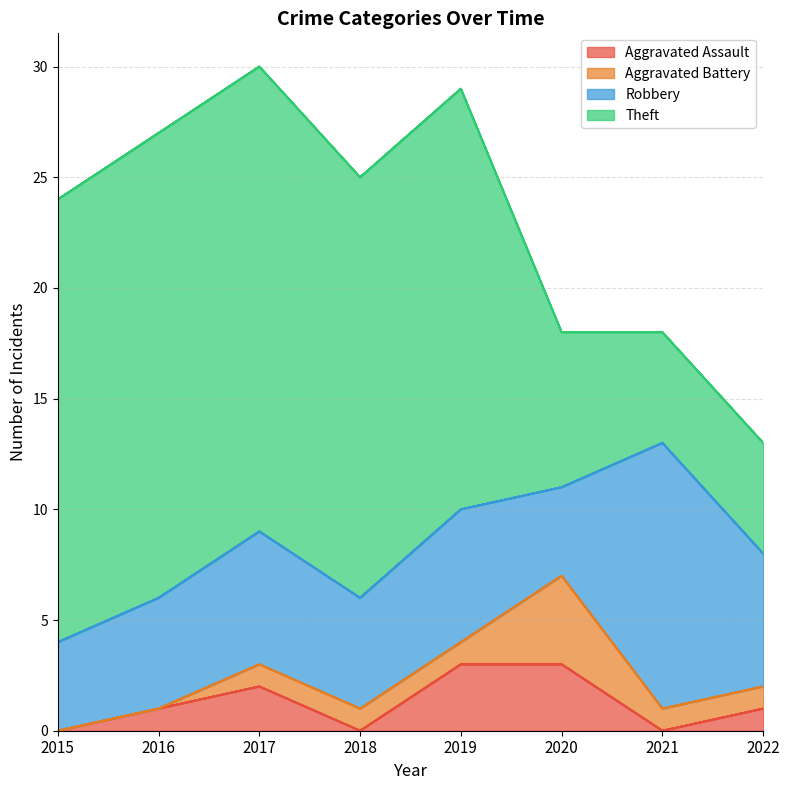

Which series changed the most between 2019 and 2022?

Theft